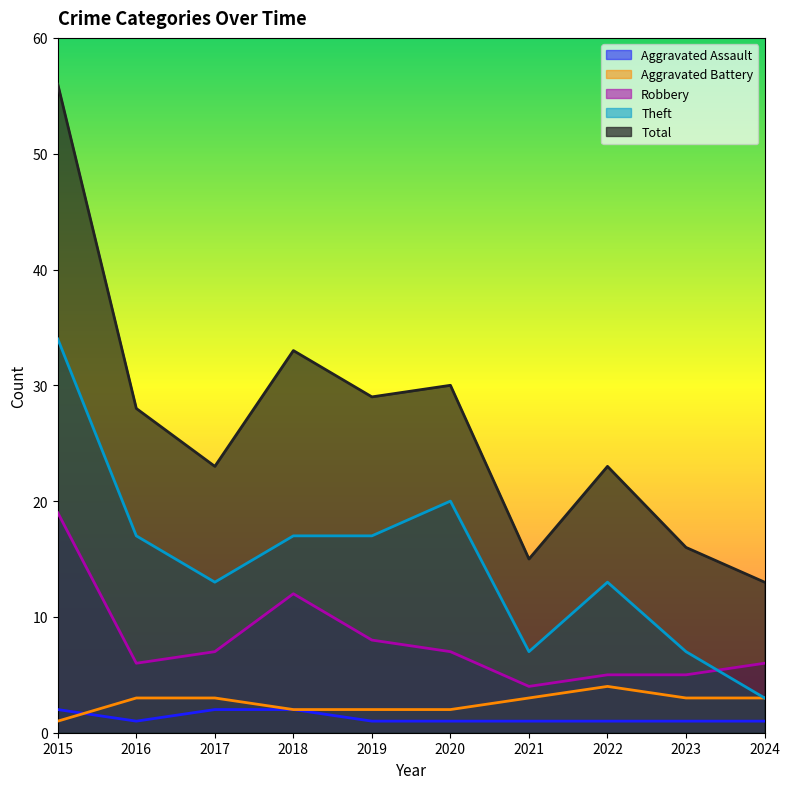

True or false: Robbery and Aggravated Battery intersect in this chart.

False